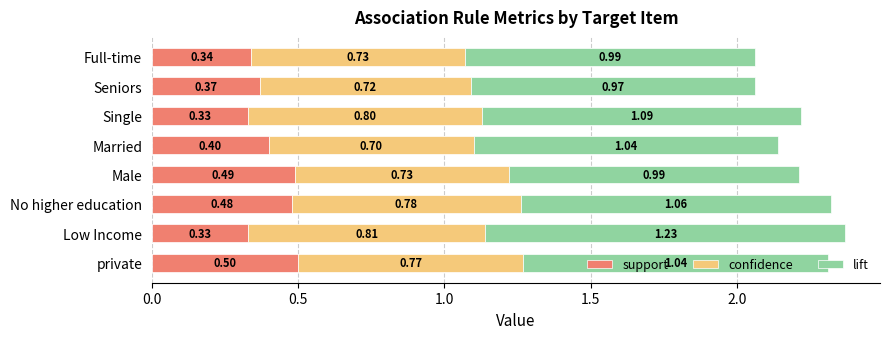

Which category has the highest value in the support series?

private